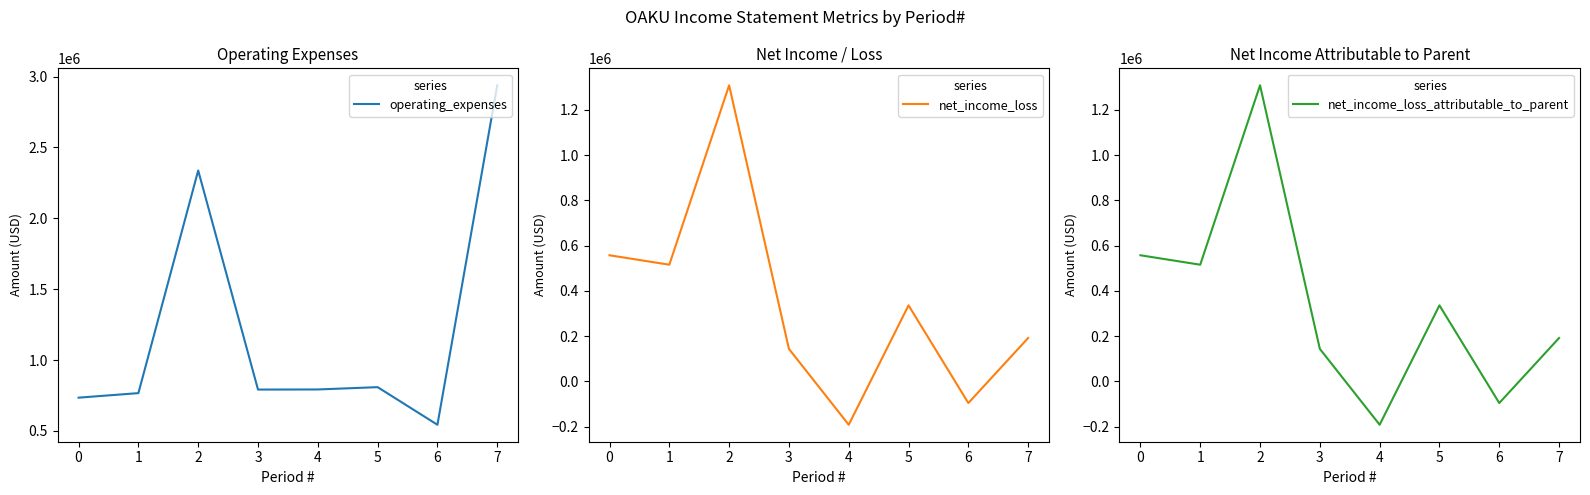

Does the chart display data point markers on the line(s)?

No